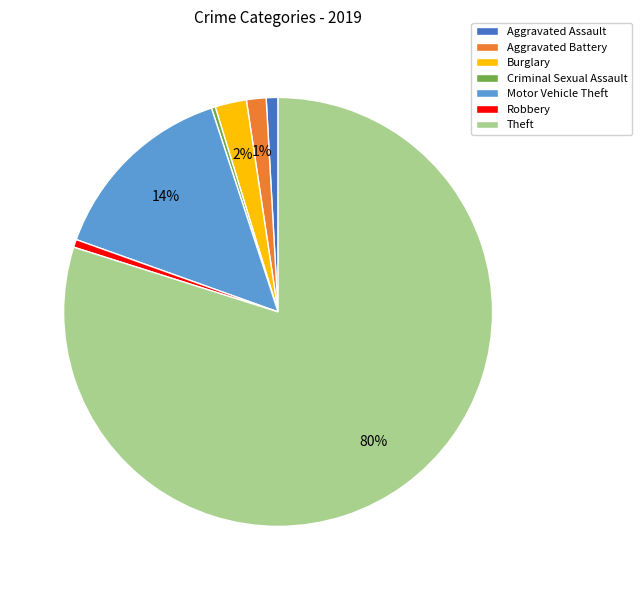

Do Theft and Aggravated Battery together represent more than half of the pie?

Yes